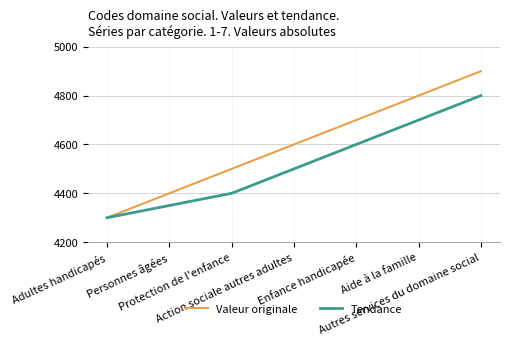

True or false: Valeur originale has a value of 3271 at Aide à la famille.

False